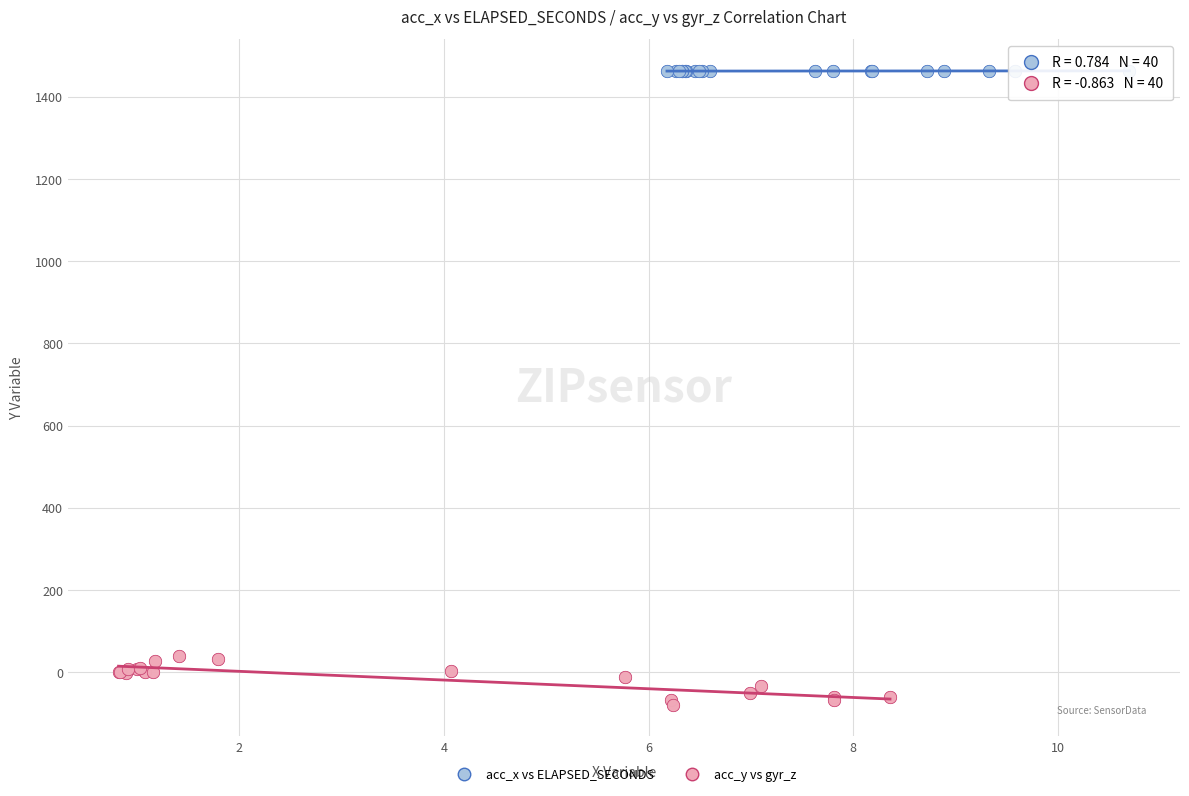

Which series contains the highest Y value?

acc_x vs ELAPSED_SECONDS